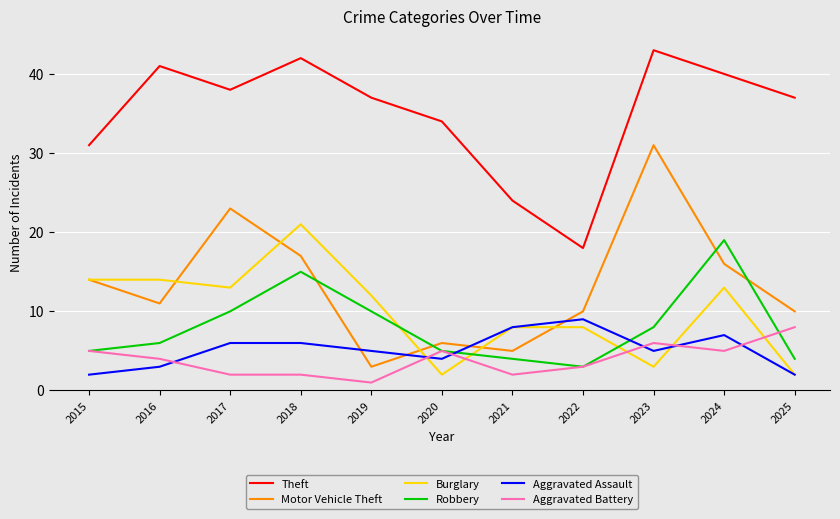

Reading left to right, what are all the values shown in this chart?

Theft: 31	41	38	42	37	34	24	18	43	40	37
Motor Vehicle Theft: 14	11	23	17	3	6	5	10	31	16	10
Burglary: 14	14	13	21	12	2	8	8	3	13	2
Robbery: 5	6	10	15	10	5	4	3	8	19	4
Aggravated Assault: 2	3	6	6	5	4	8	9	5	7	2
Aggravated Battery: 5	4	2	2	1	5	2	3	6	5	8